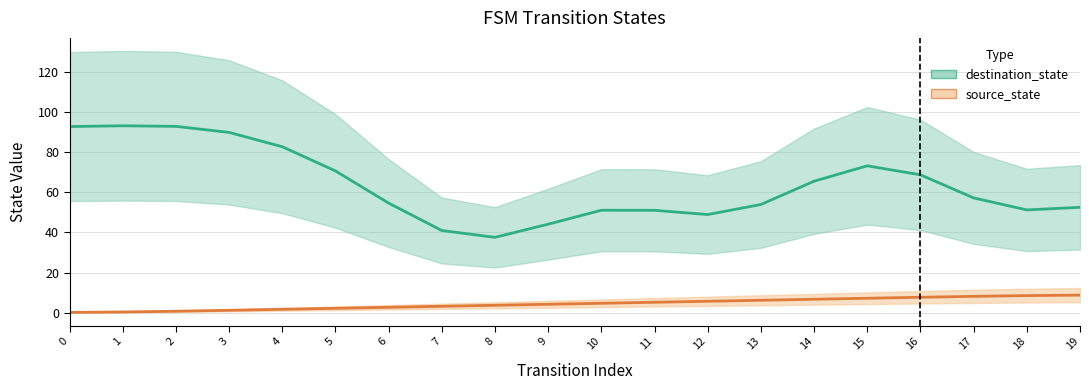

What is the difference between the source_state values at 13 and 2?

5